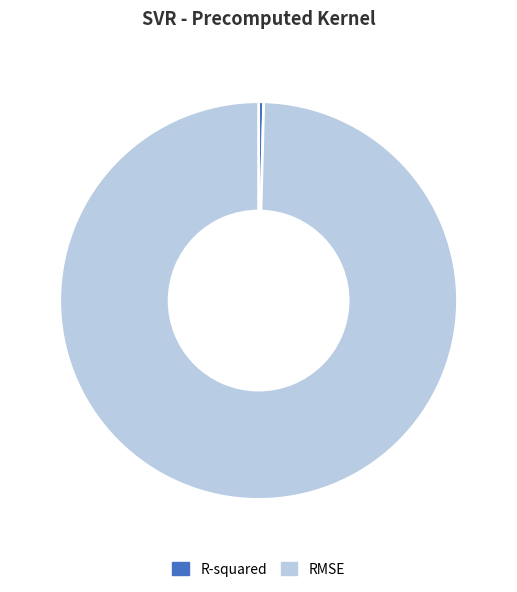

True or false: RMSE accounts for 100% of the total.

True